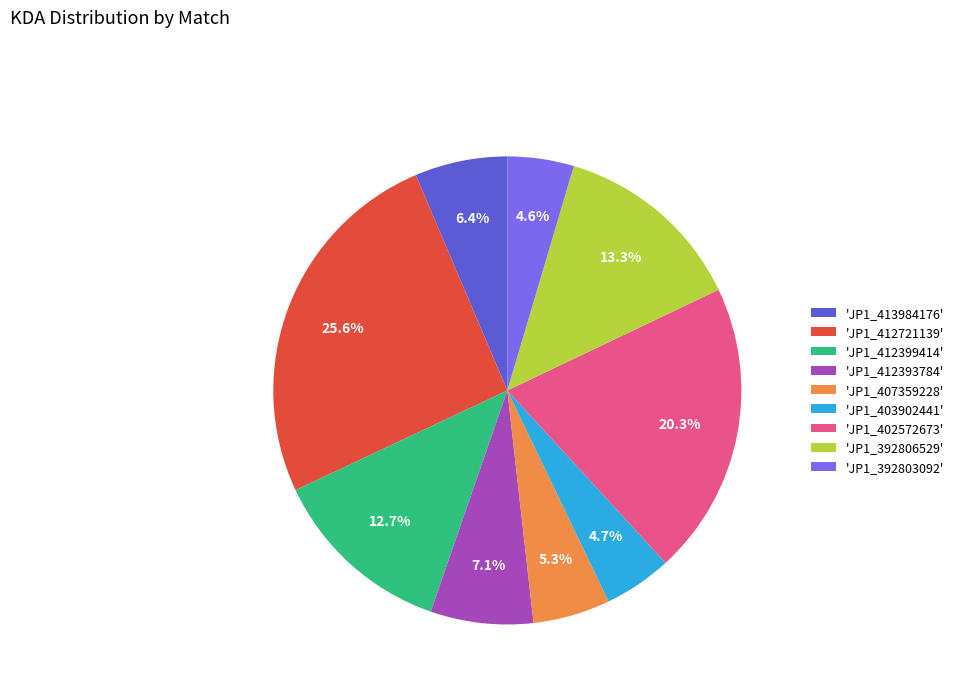

Which slice is the largest?

'JP1_412721139'